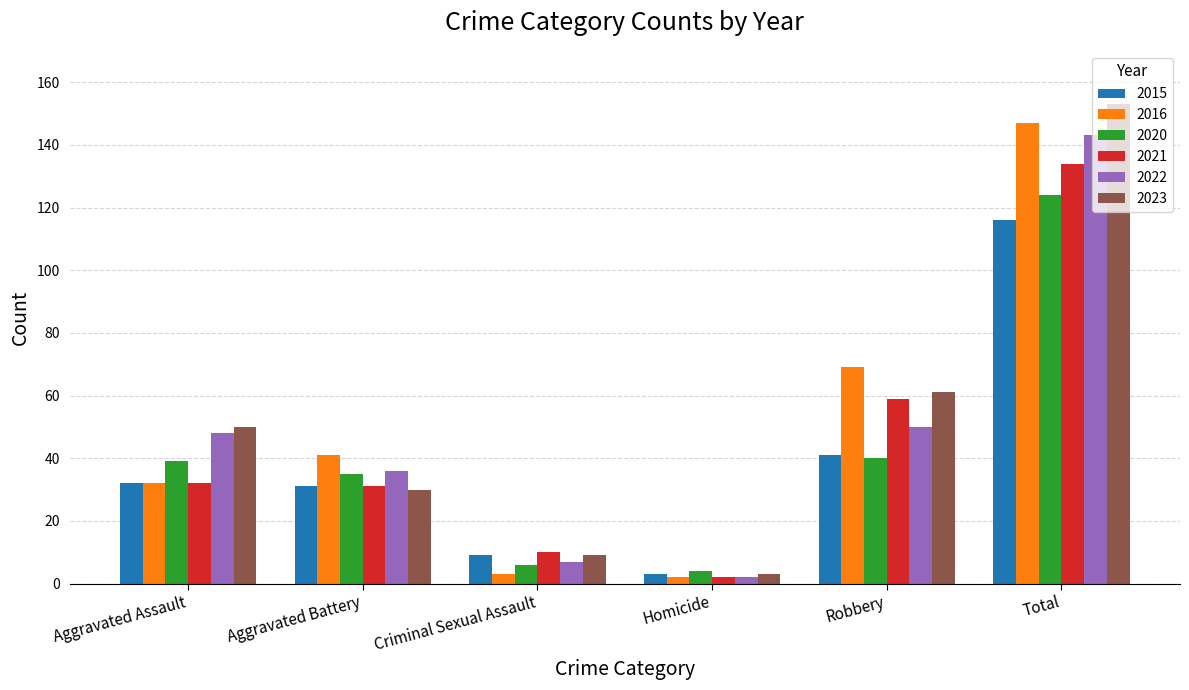

At Total, list the series in order from smallest to largest.

2015, 2020, 2021, 2022, 2016, 2023